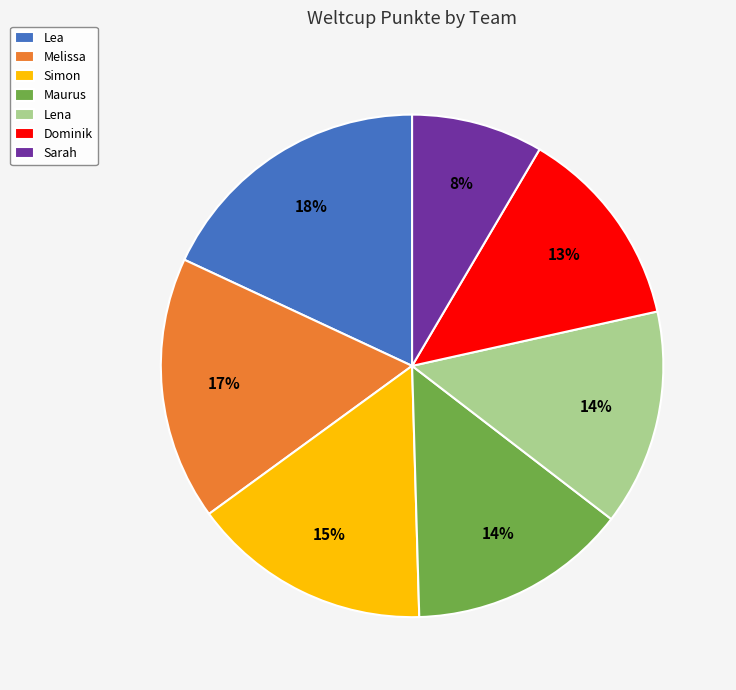

How many segments does this pie chart have?

7